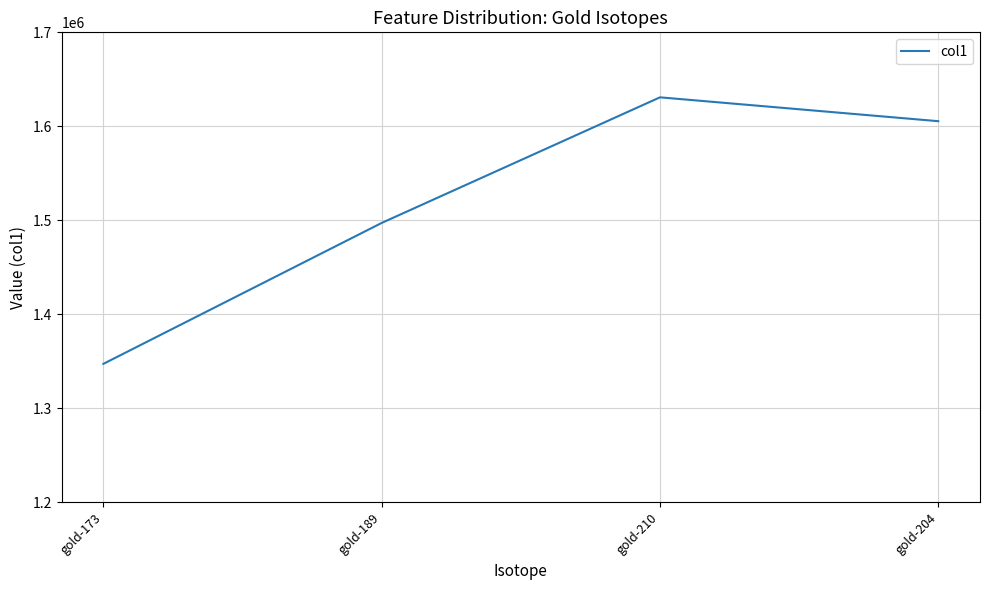

How many series are shown in this chart?

1